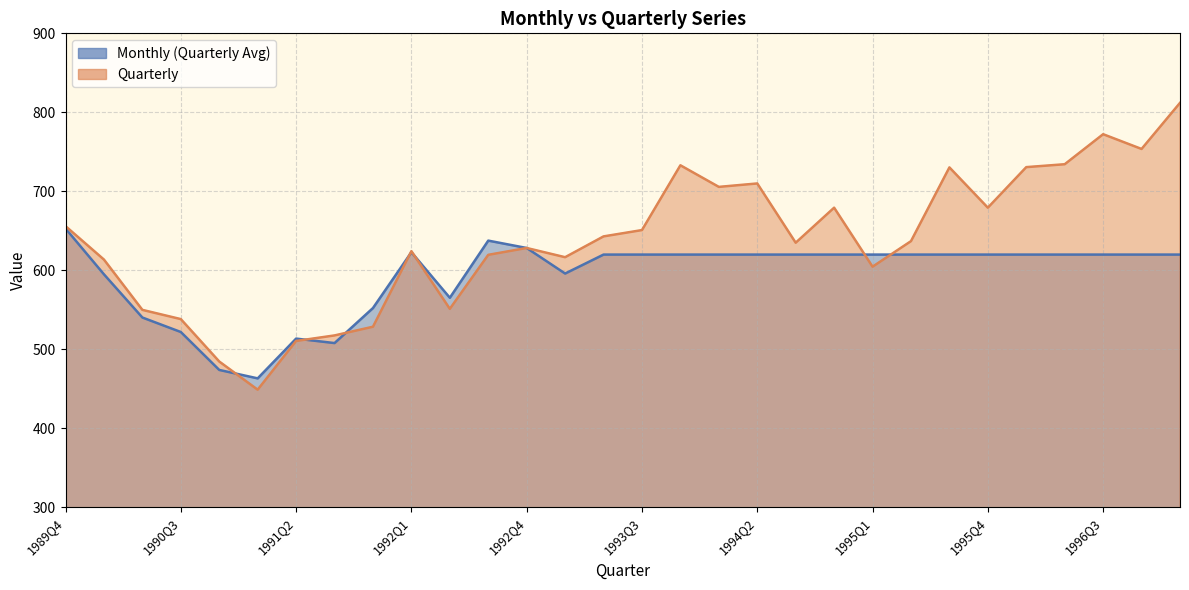

What is the sum of all values?

19100.3